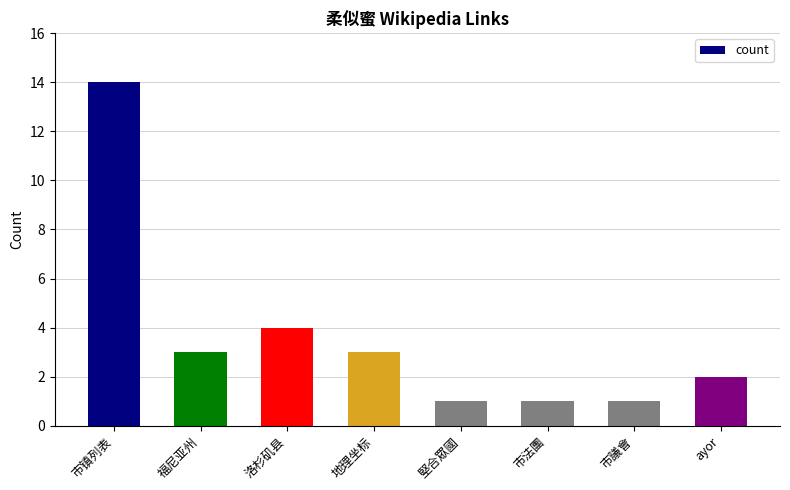

At which label does the data first exceed 3?

市镇列表